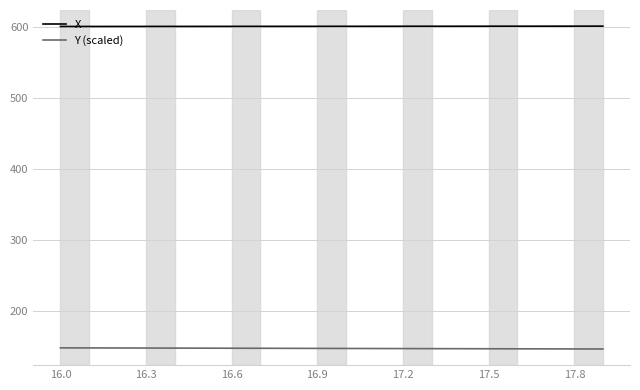

True or false: X and Y (scaled) intersect in this chart.

False